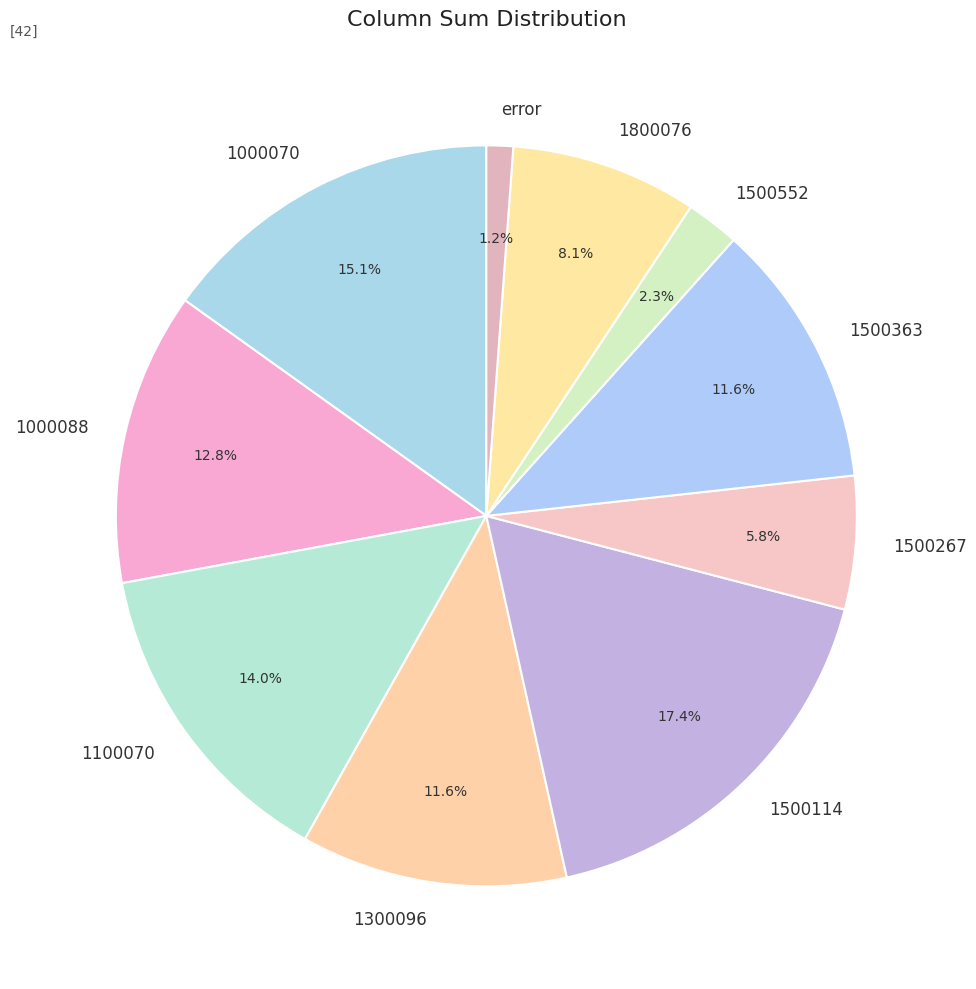

Combined, do 1500363 and error account for over 50%?

No